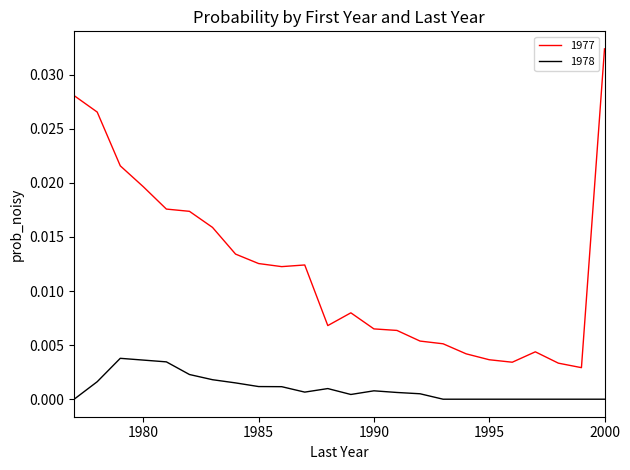

True or false: 1977 and 1978 cross at least once.

False